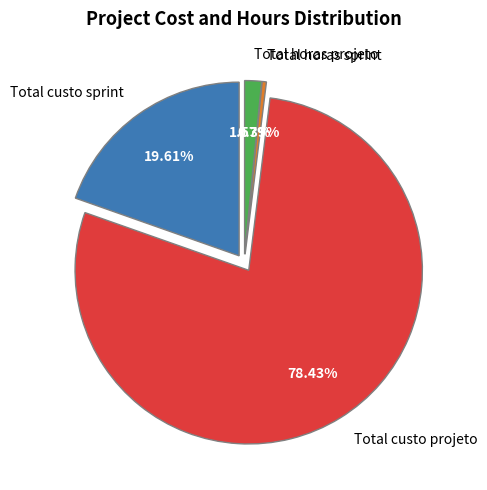

To the nearest percent, what is the average slice percentage?

25%